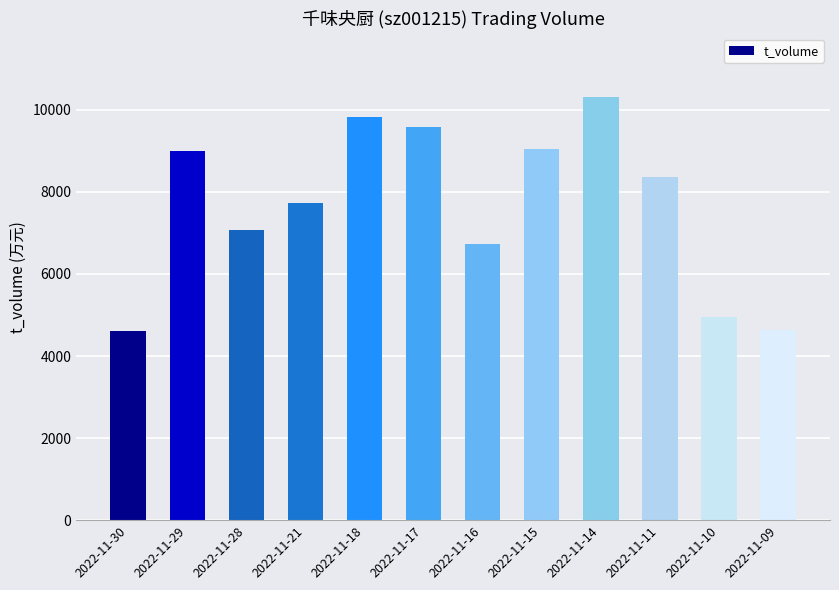

What is the greatest value displayed?

10315